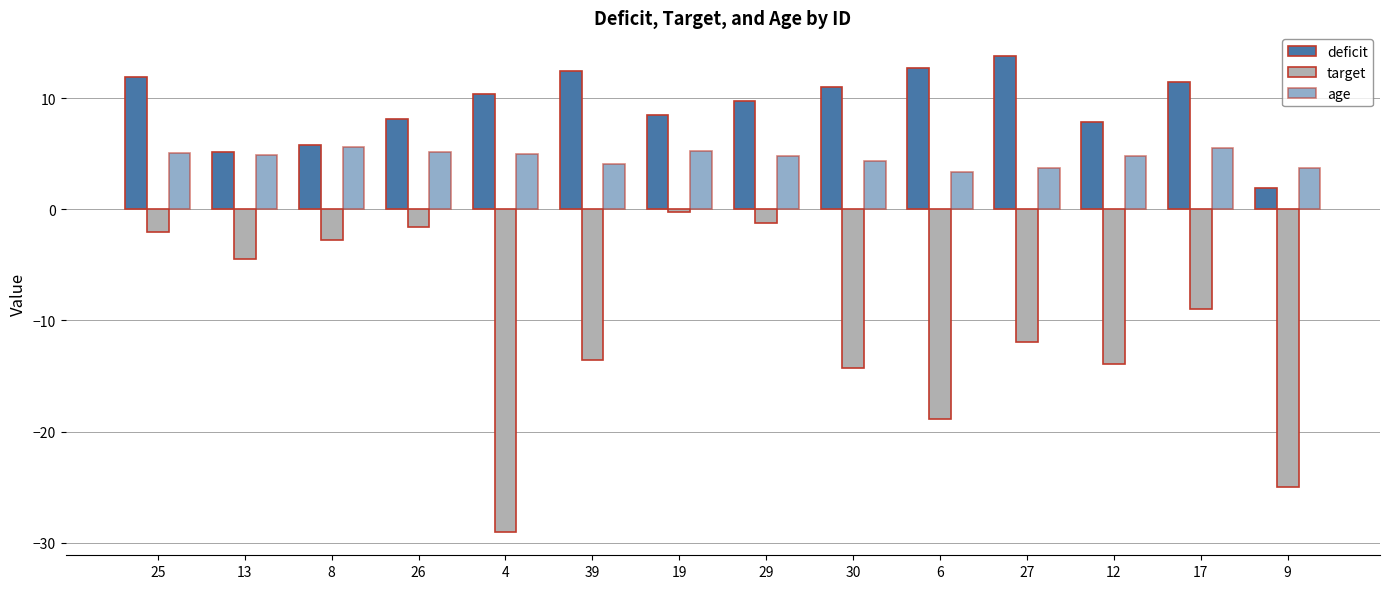

Are the bars grouped side by side (vs. stacked)?

Yes